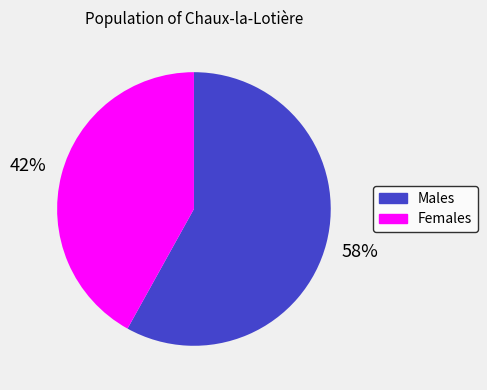

To the nearest percent, what is the average slice percentage?

50%